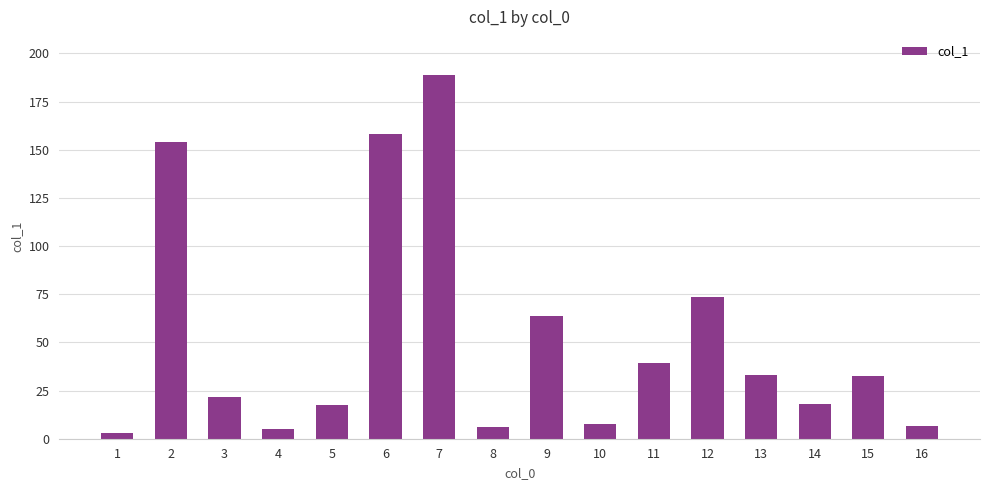

What is the value of the 3rd bar from the left?

21.9